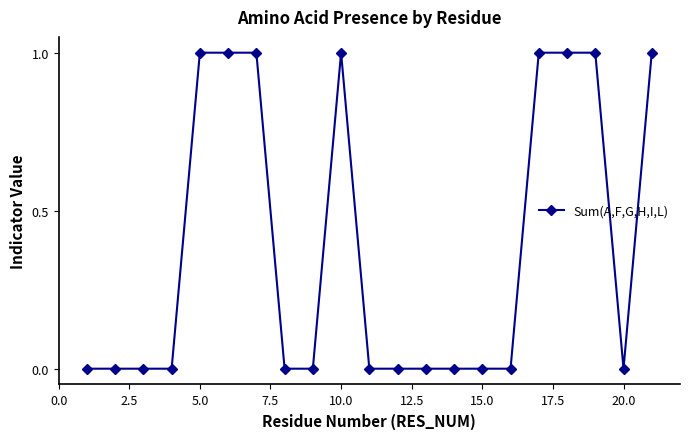

Reading right to left, transcribe all the data shown in this chart.

1	0	1	1	1	0	0	0	0	0	0	1	0	0	1	1	1	0	0	0	0